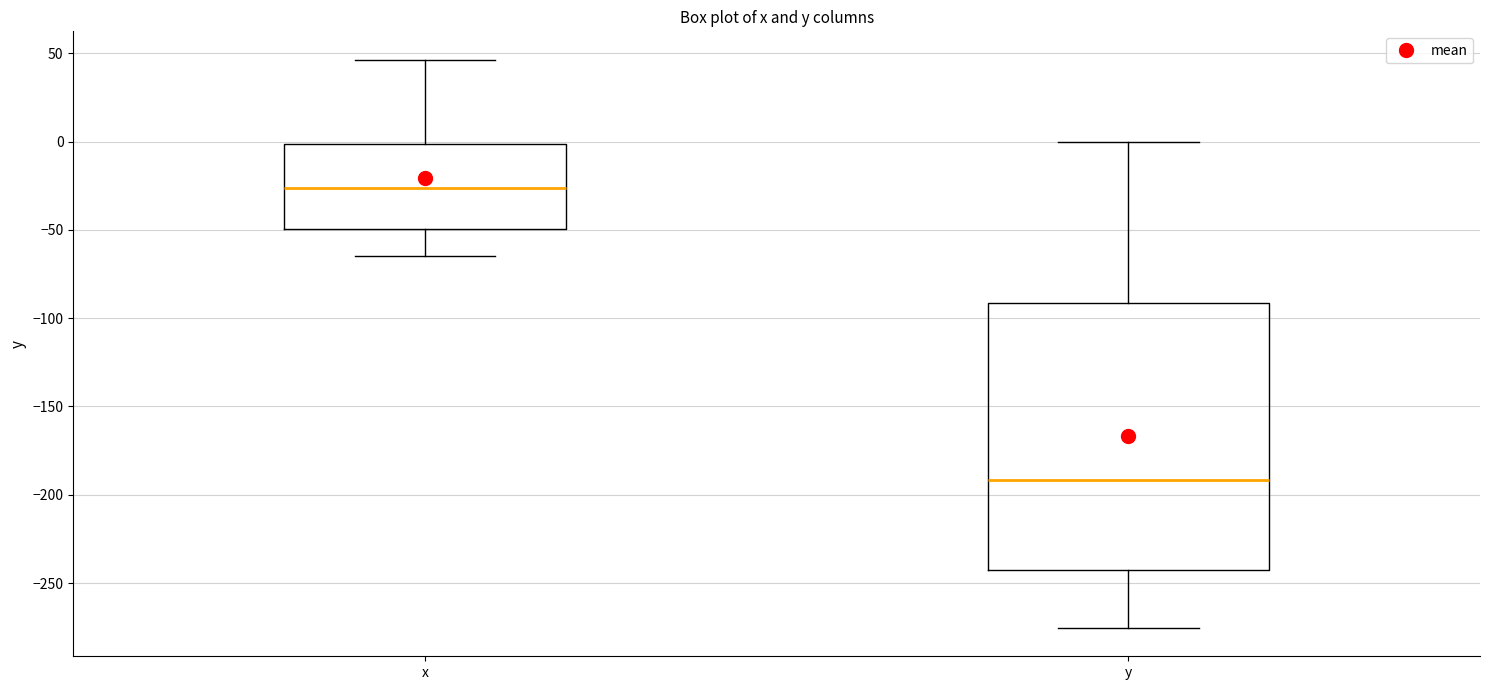

Which box's median line is the highest?

x